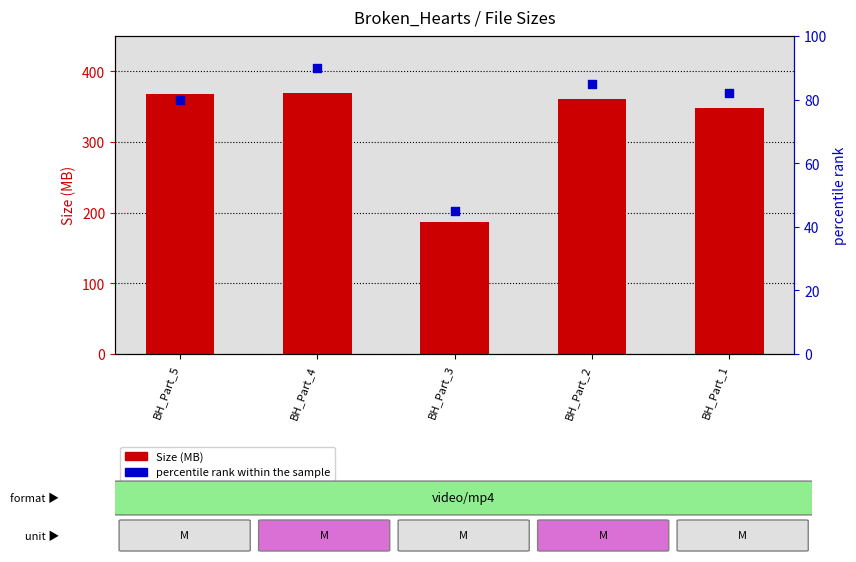

What are all the series names shown in the legend?

Size (MB), percentile rank within the sample